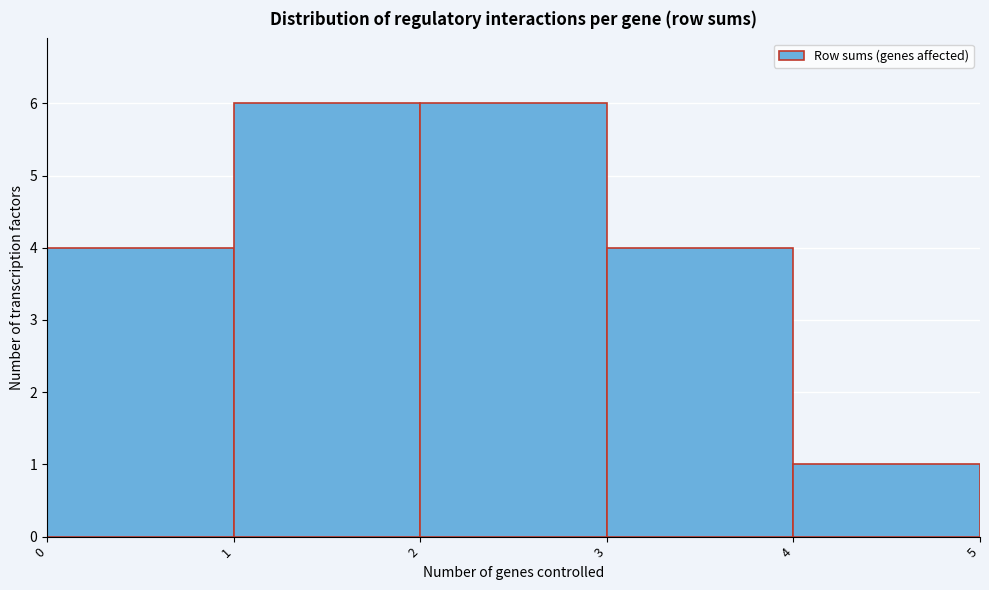

Reading left to right, list every bar in this chart as the range it spans on the x-axis followed by its height. The values are not printed on the chart, so give them approximately, as read against the axis.

0 to 1: 4
1 to 2: 6
2 to 3: 6
3 to 4: 4
4 to 5: 1